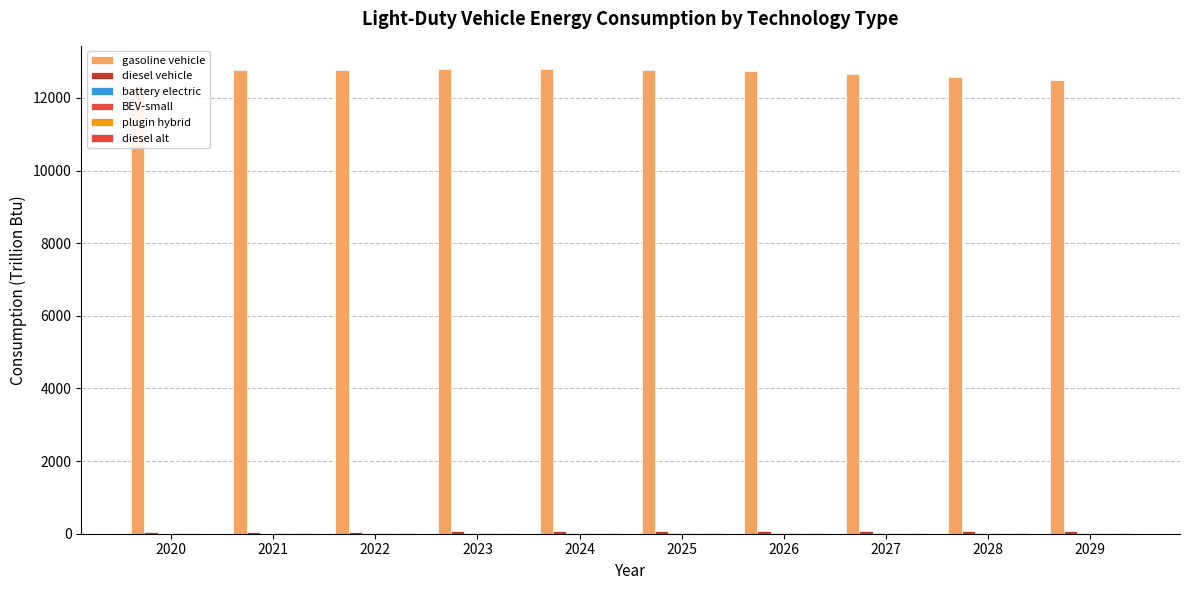

Reading left to right, transcribe all the data shown in this chart.

gasoline vehicle: 12200.3	12768.0	12756.6	12789.8	12793.6	12777.2	12731.0	12661.7	12588.8	12500.4
diesel vehicle: 50.4	55.3	59.6	63.6	67.1	70.5	73.3	75.5	77.8	79.8
battery electric: 3.4	4.5	5.5	6.4	7.2	8.0	8.8	9.5	10.3	11.2
BEV-small: 7.0	8.9	10.7	12.7	14.9	17.1	19.4	21.7	24.3	27.2
plugin hybrid: 12.8	14.3	15.2	16.2	17.3	18.4	19.7	21.1	22.7	24.4
diesel alt: 6.1	7.5	8.4	9.3	10.1	11.3	15.0	19.3	23.5	27.5